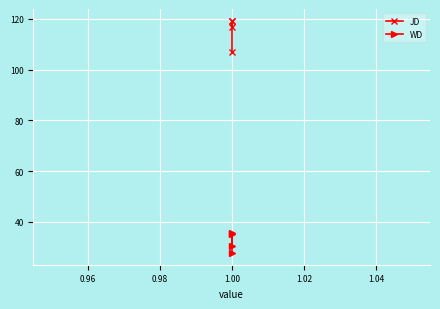

What is the difference between the second highest and minimum values in the WD series?

7.6